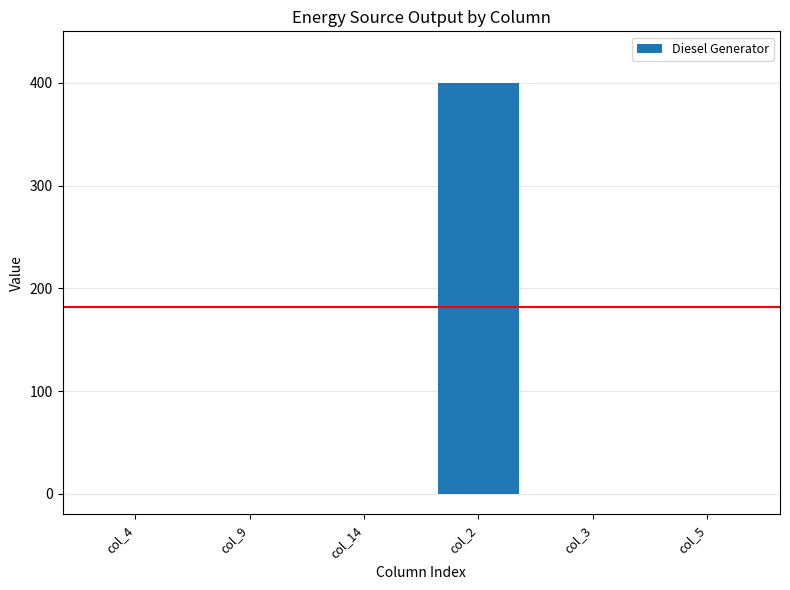

At which category does the chart reach its peak across all series?

col_2